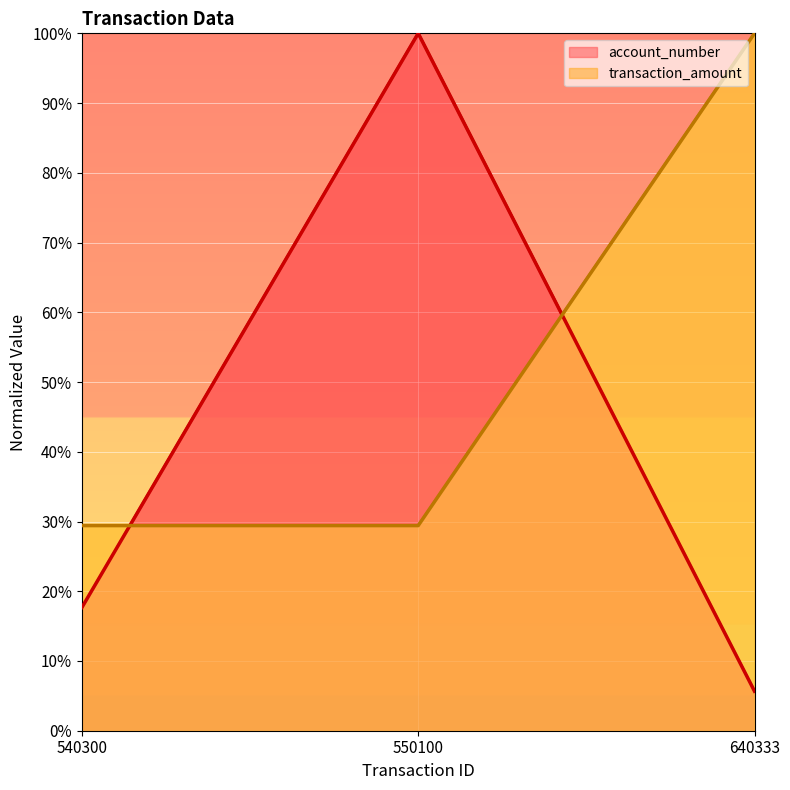

Which series has the largest range (max minus min)?

account_number